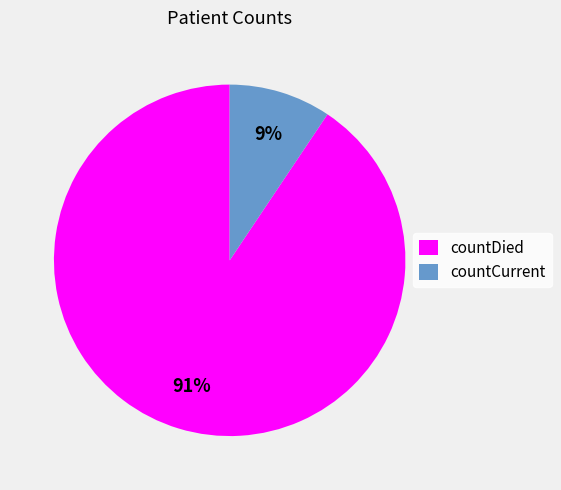

Which category has the smallest portion of the pie?

countCurrent